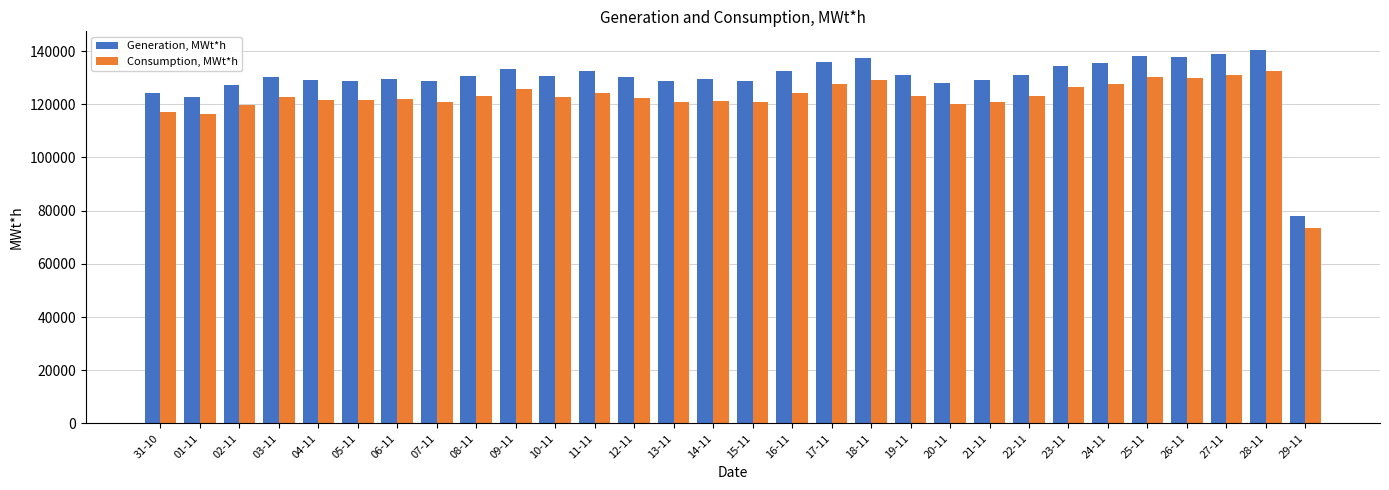

Where does the Generation, MWt*h series first go above 130588?

08-11